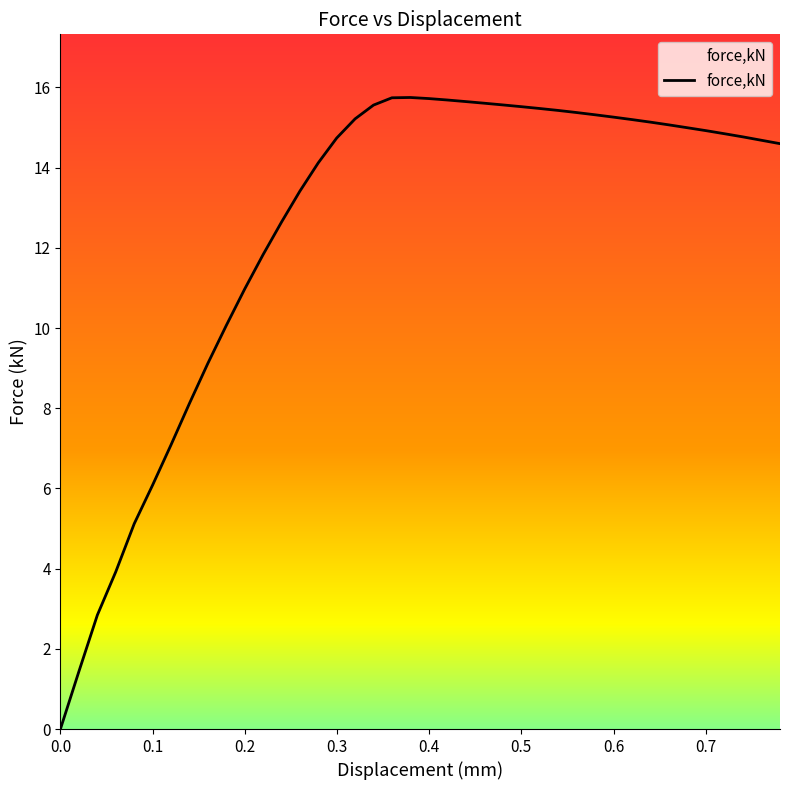

What is the average value?

12.5